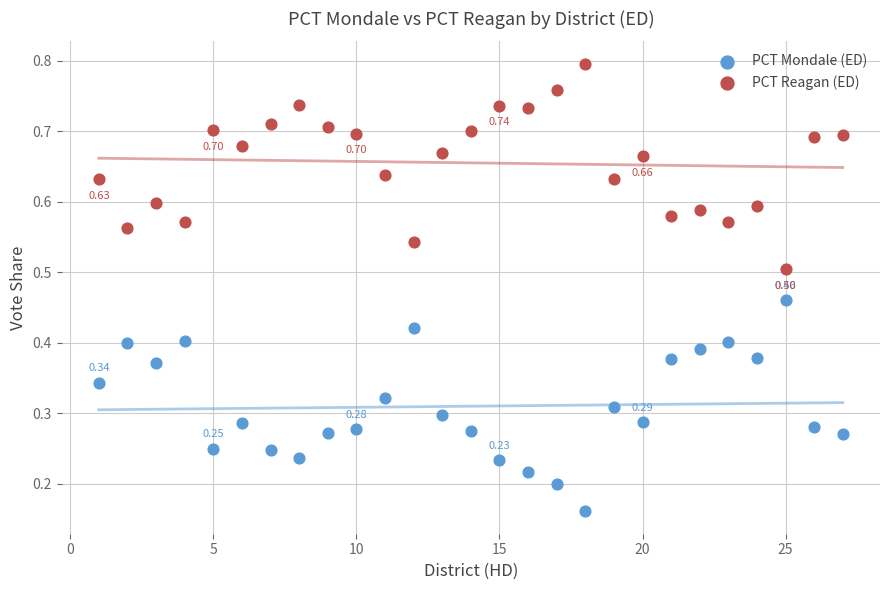

Across all data points, what is the range of X values (max minus min)?

26.0